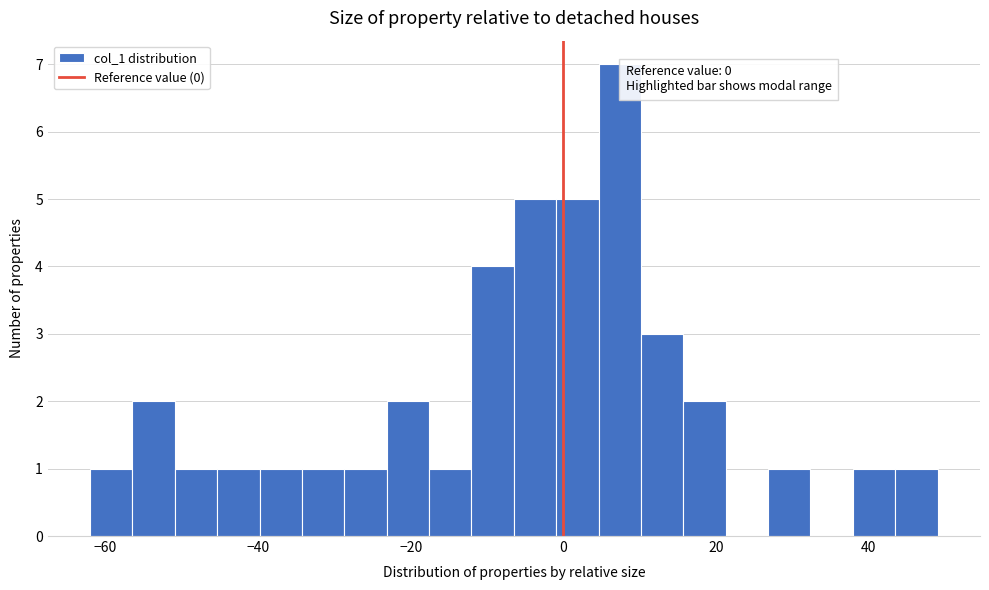

Read against the x-axis, roughly where is the centre of the tallest bar?

8